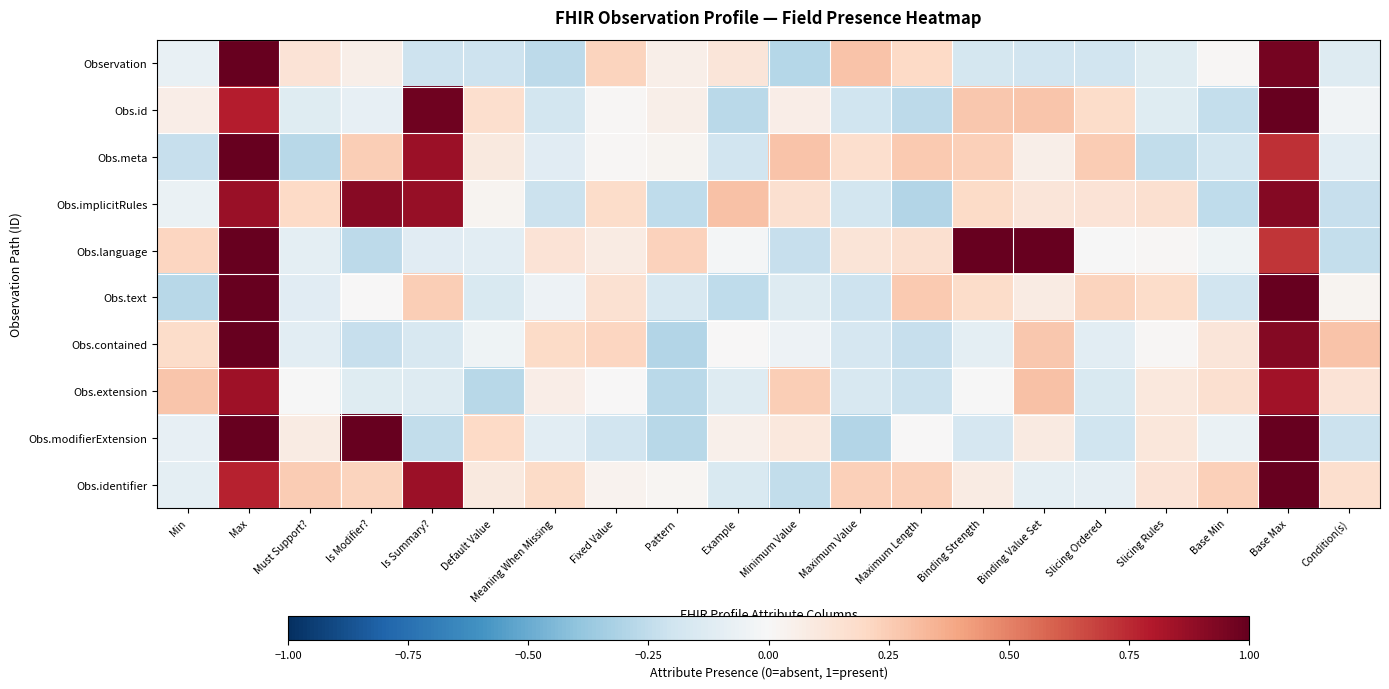

Which label corresponds to the largest value in the chart?

Max